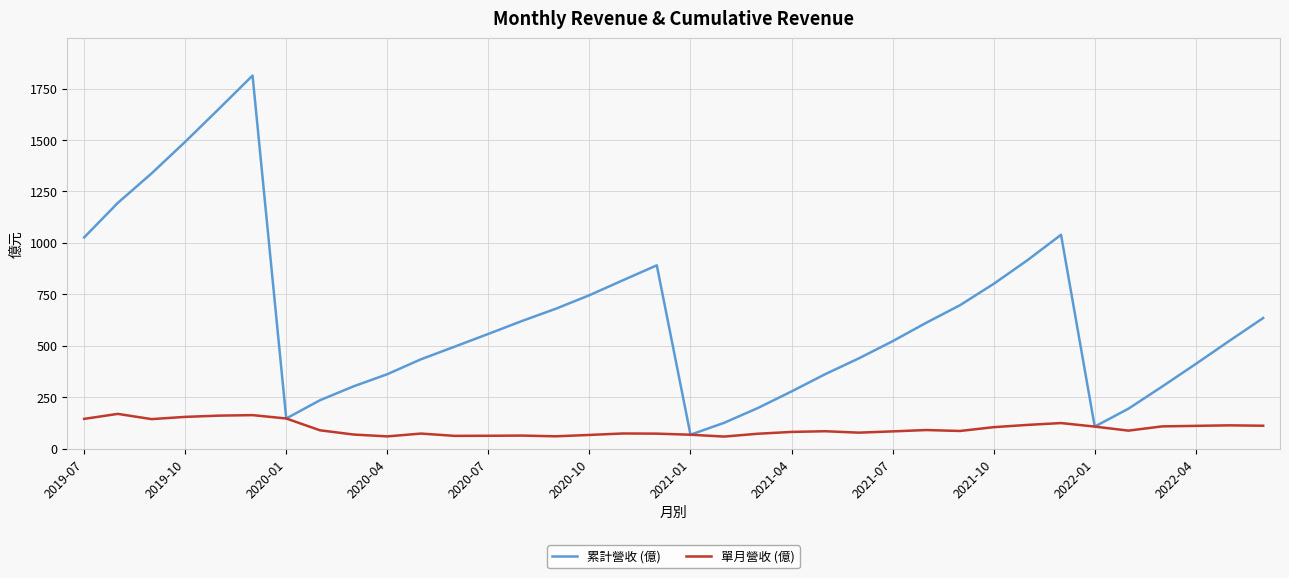

List the series in order of their overall mean, lowest first.

單月營收 (億), 累計營收 (億)